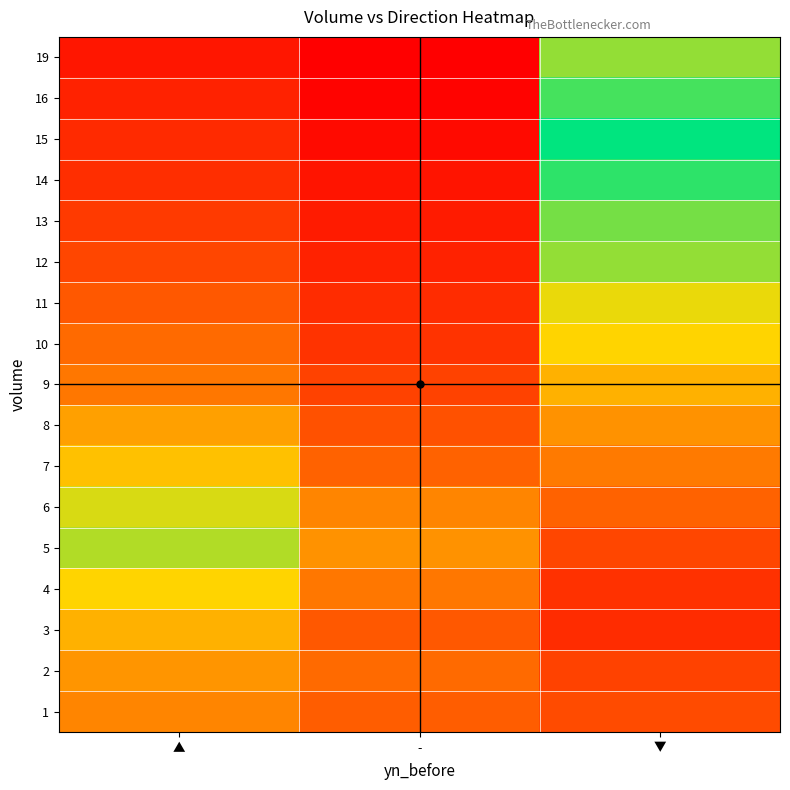

What is the greatest value displayed?

16.0